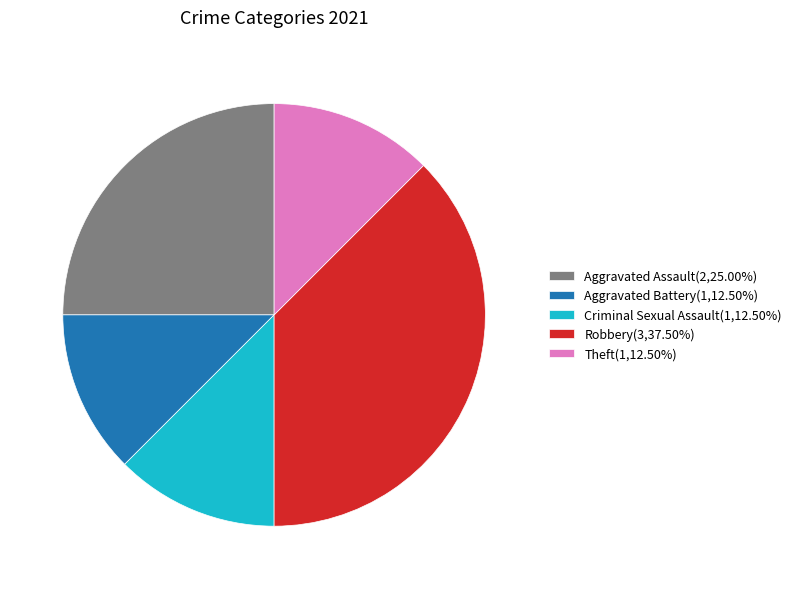

Is there any slice that represents more than half of the pie?

No